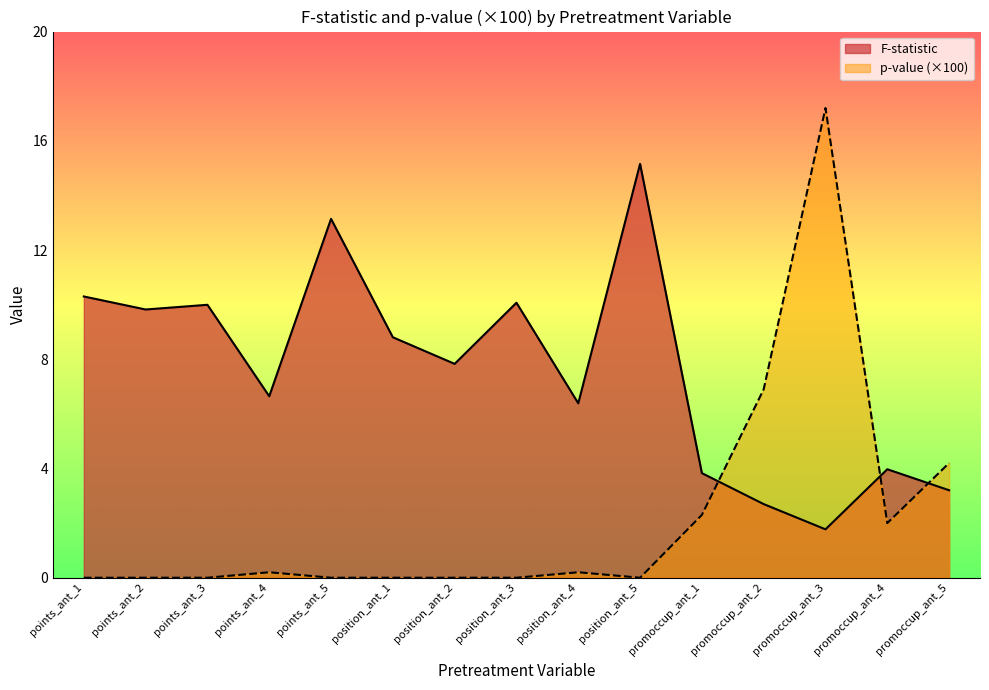

True or false: p-value has a value of 0.4 at position_ant_4.

False